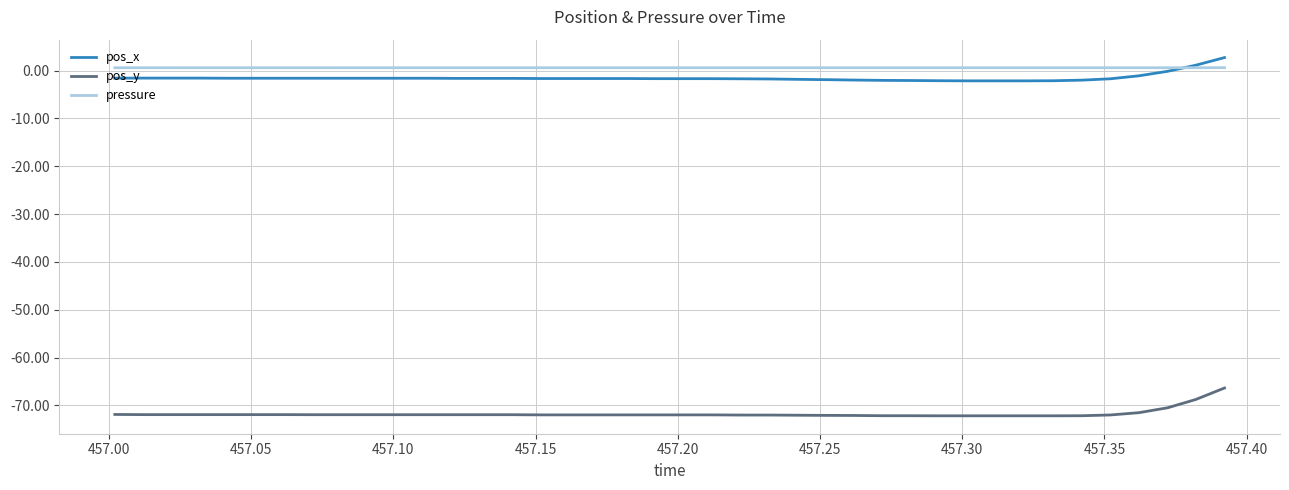

Which series has the widest spread of values?

pos_y